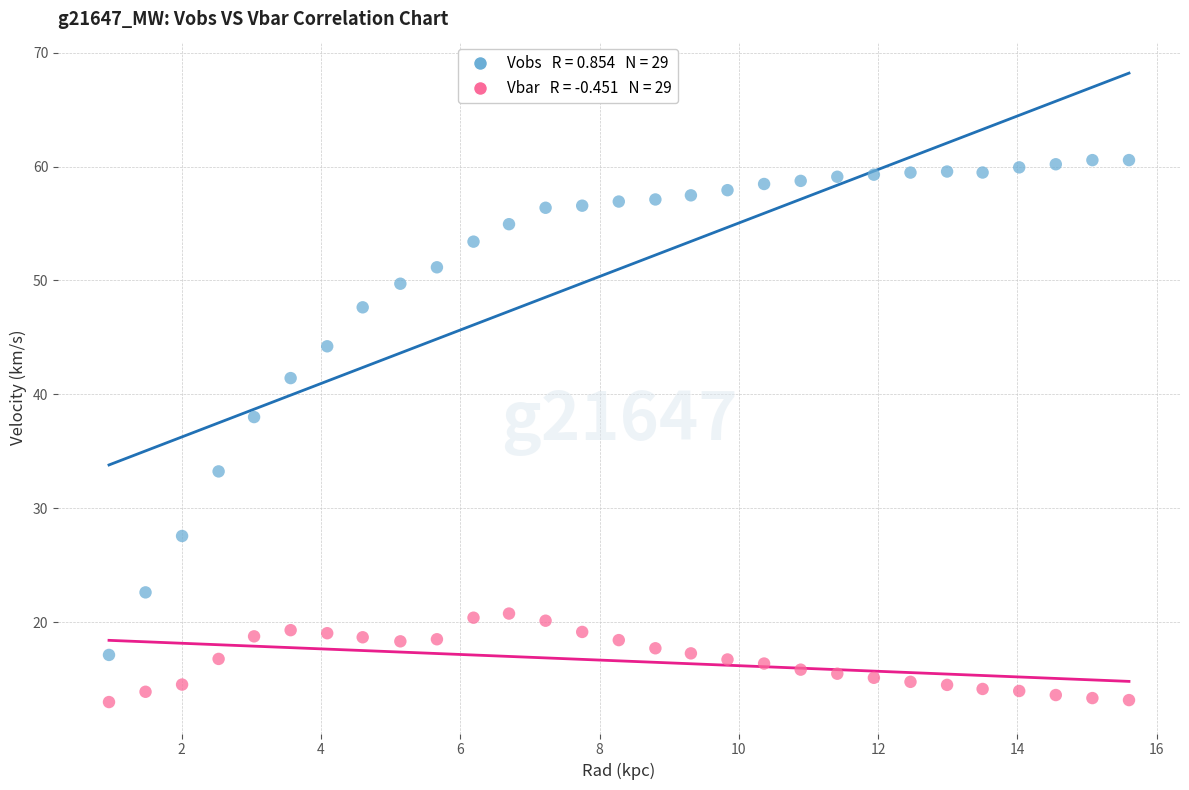

Across all series, what Y value is closest to 36?

38.0